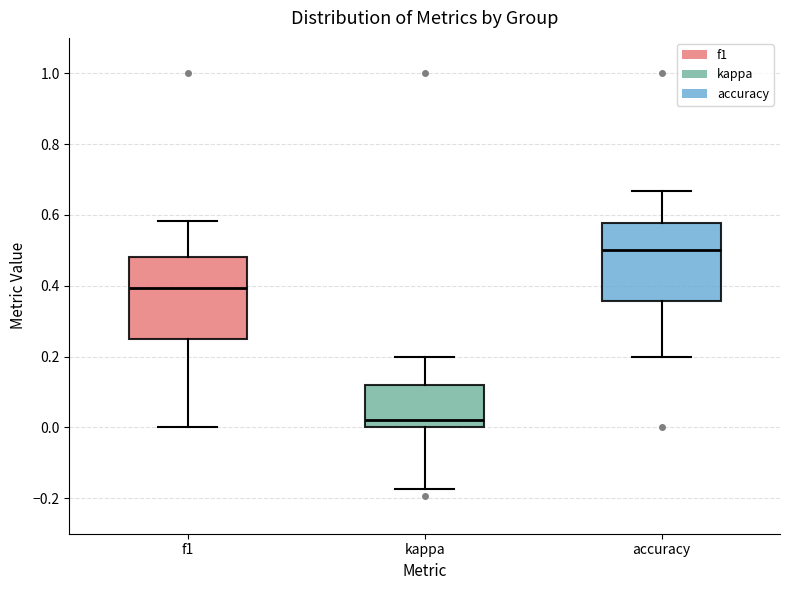

Reading left to right, read every box against the y-axis: the position of its median line, the range the box covers, and the ends of its whiskers. The values are not printed on the chart, so give them approximately, as read against the axis.

f1: median 0.40, box 0.26 to 0.48, whiskers 0.00 to 0.58
kappa: median 0.02, box 0.00 to 0.12, whiskers -0.18 to 0.20
accuracy: median 0.50, box 0.36 to 0.58, whiskers 0.20 to 0.66